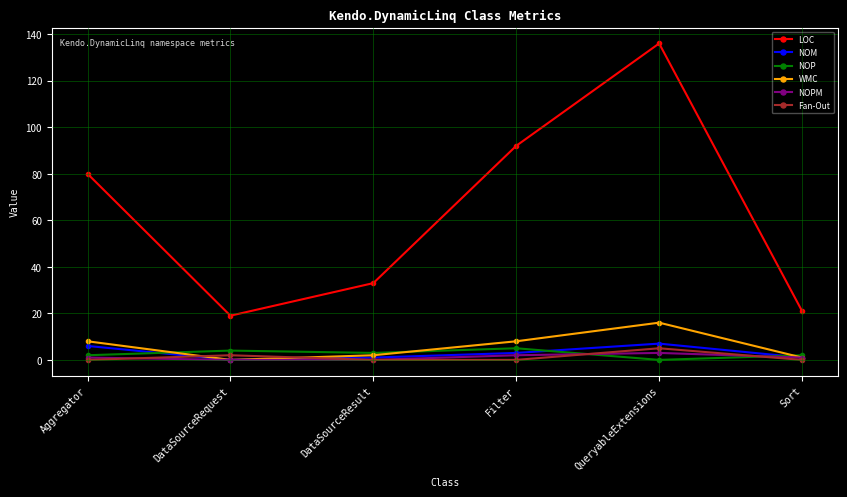

Which series has the largest range (max minus min)?

LOC